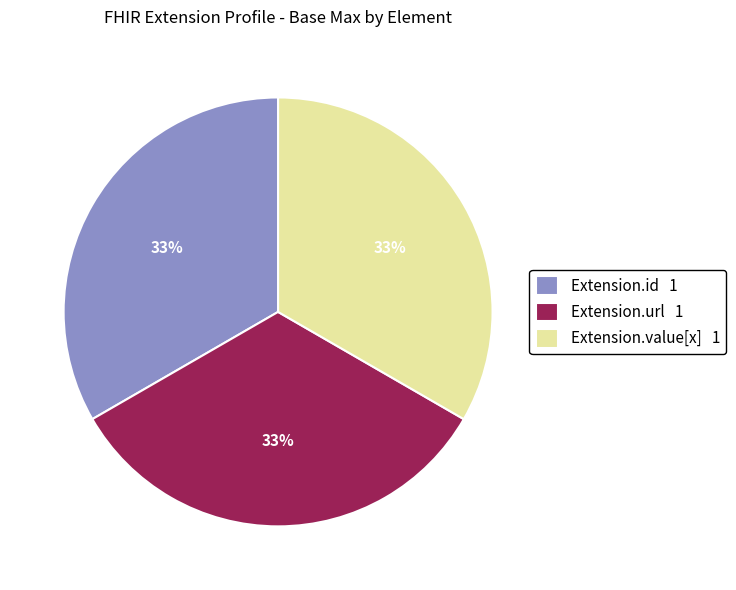

Approximately how many times larger is the value at Extension.id 1 compared to Extension.value[x] 1?

1.0